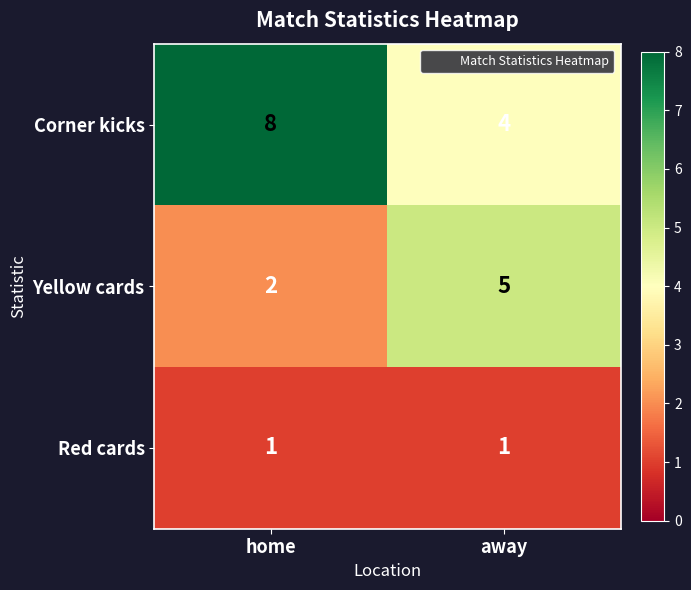

At which label is Yellow cards closest to 3?

home